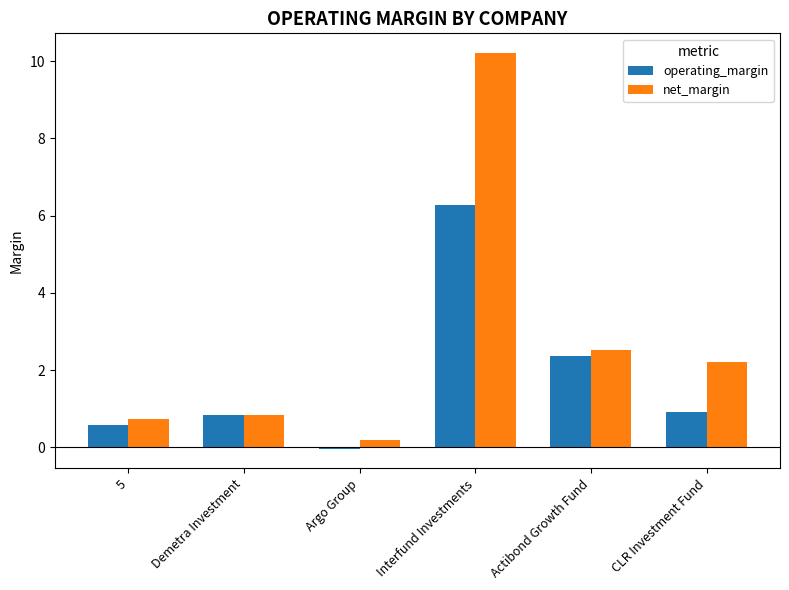

Between 5 and Actibond Growth Fund, which series saw the biggest shift?

net_margin